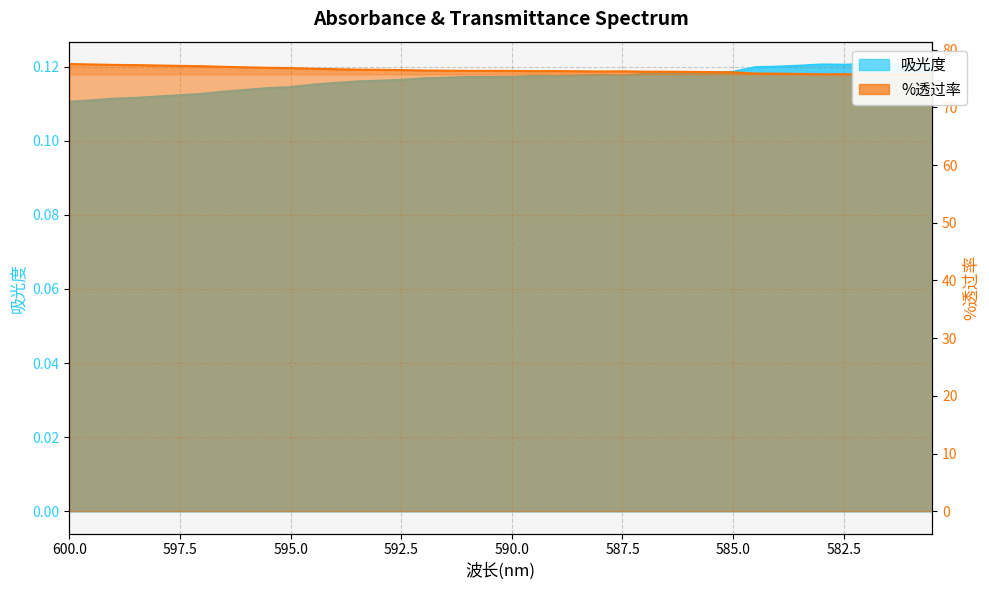

At how many categories does at least one series exceed 76?

31